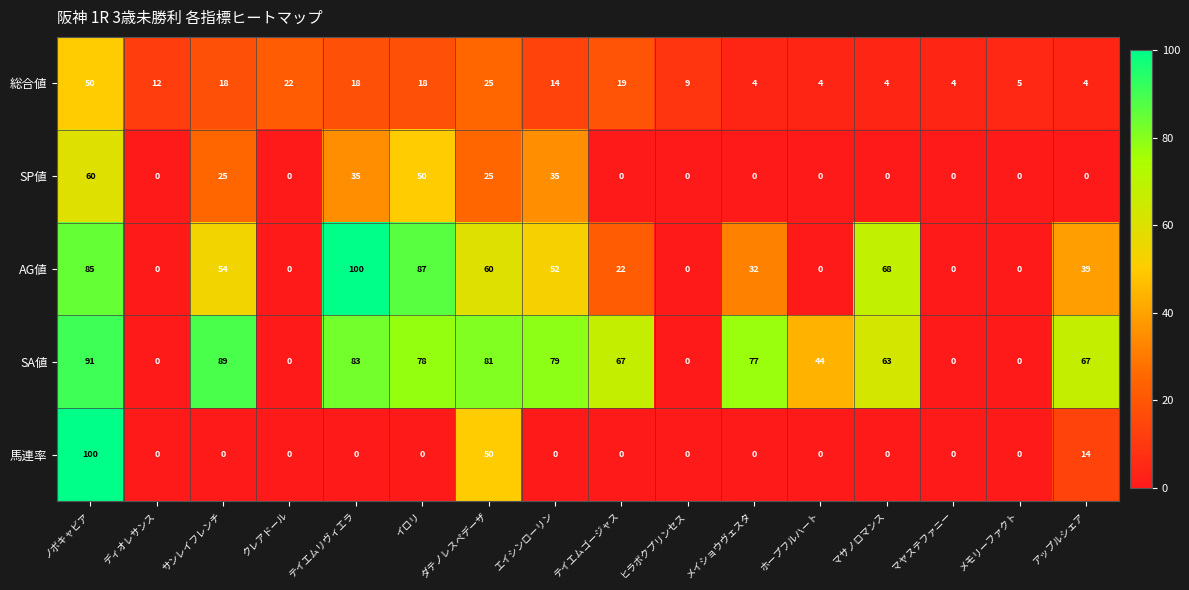

Count the number of categories in the chart.

16